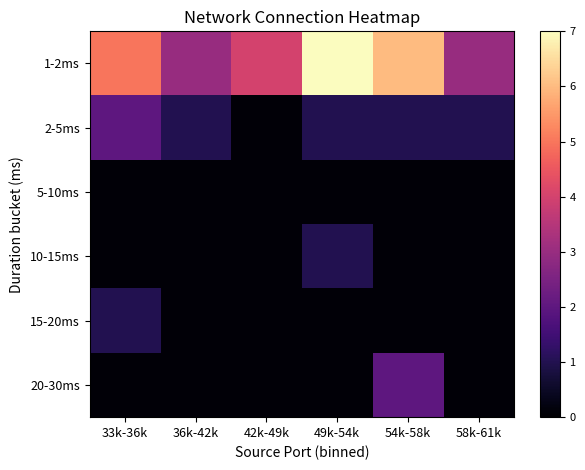

Rank the series by their maximum value, from highest to lowest.

1-2ms, 2-5ms, 20-30ms, 10-15ms, 15-20ms, 5-10ms